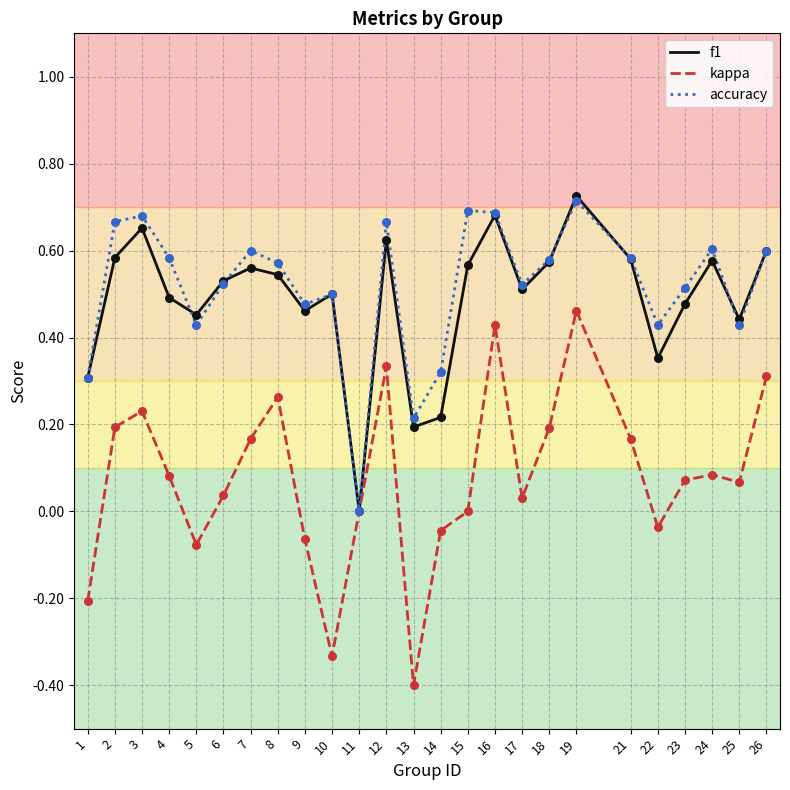

Which series has the widest spread of values?

kappa